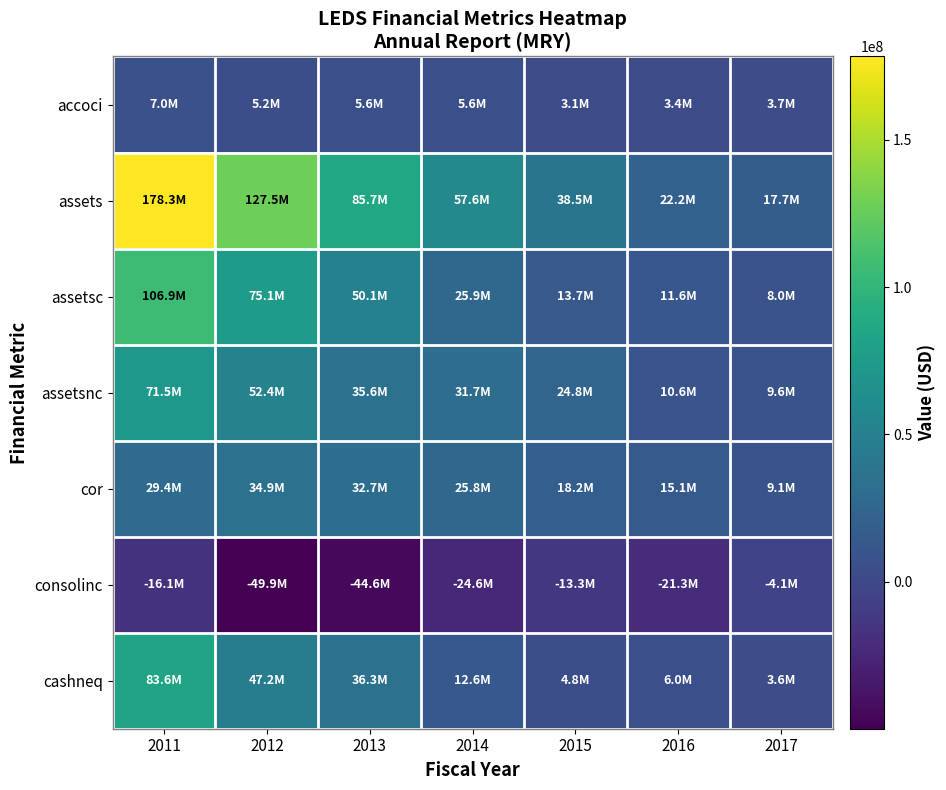

At which category is the sum across all series the highest?

2011